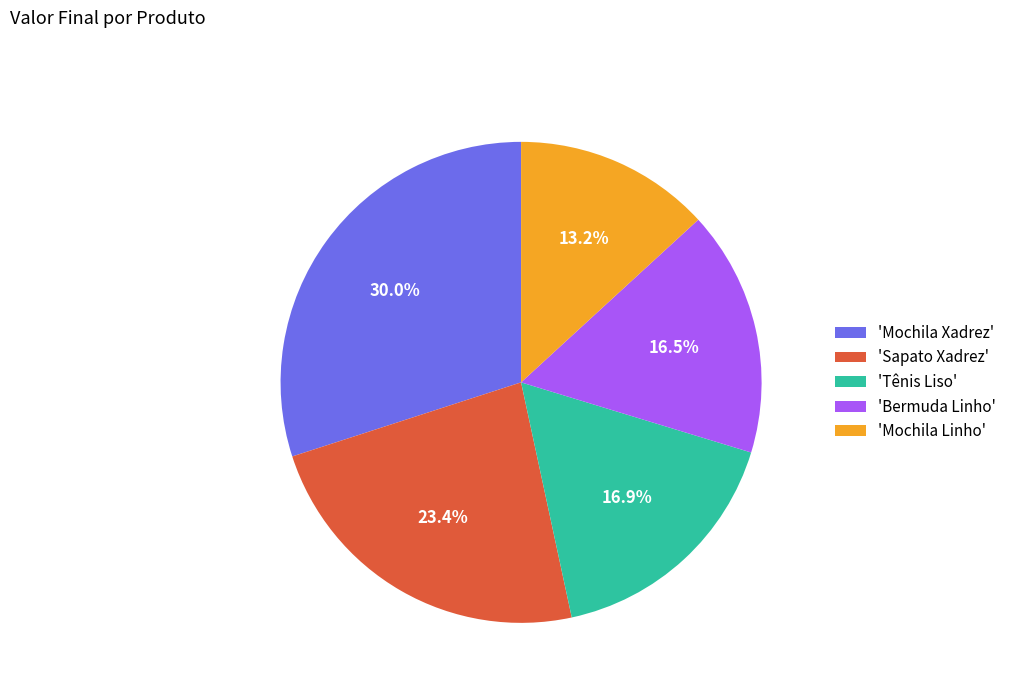

Which slice is the smallest?

'Mochila Linho'